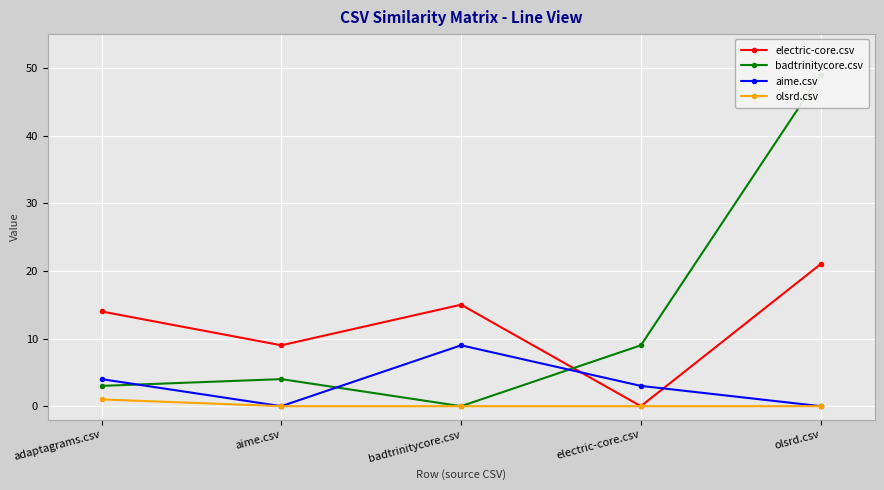

Reading left to right, what are all the values shown in this chart?

electric-core.csv: 14	9	15	0	21
badtrinitycore.csv: 3	4	0	9	49
aime.csv: 4	0	9	3	0
olsrd.csv: 1	0	0	0	0